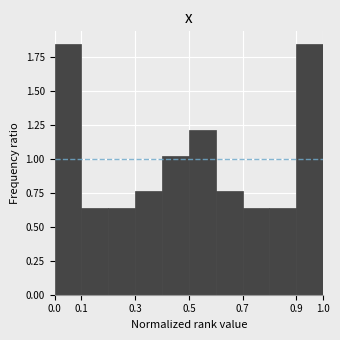

Reading left to right, transcribe this chart: for each bar, give the range it covers on the x-axis and its height. The values are not printed on the chart, so give them approximately, as read against the axis.

0.0 to 0.1: 1.85
0.1 to 0.2: 0.65
0.2 to 0.3: 0.65
0.3 to 0.4: 0.75
0.4 to 0.5: 1.00
0.5 to 0.6: 1.20
0.6 to 0.7: 0.75
0.7 to 0.8: 0.65
0.8 to 0.9: 0.65
0.9 to 1.0: 1.85